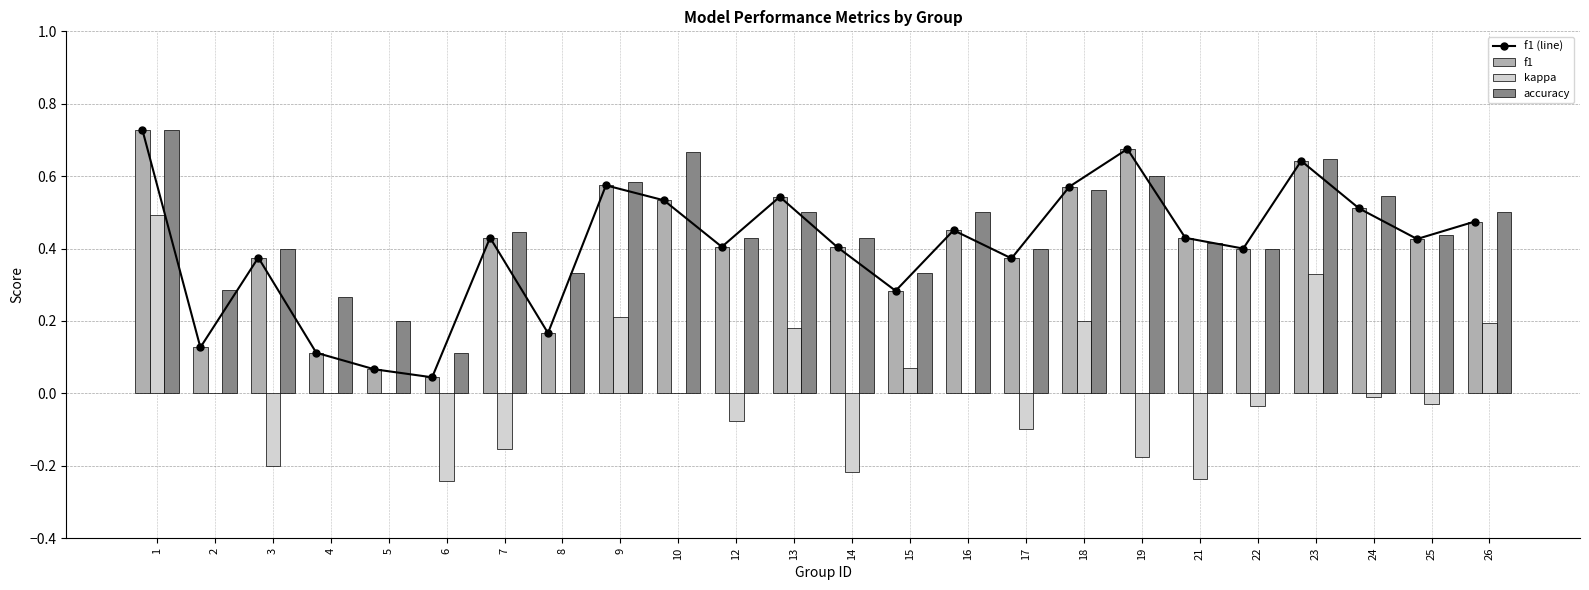

How many groups of bars are there?

24